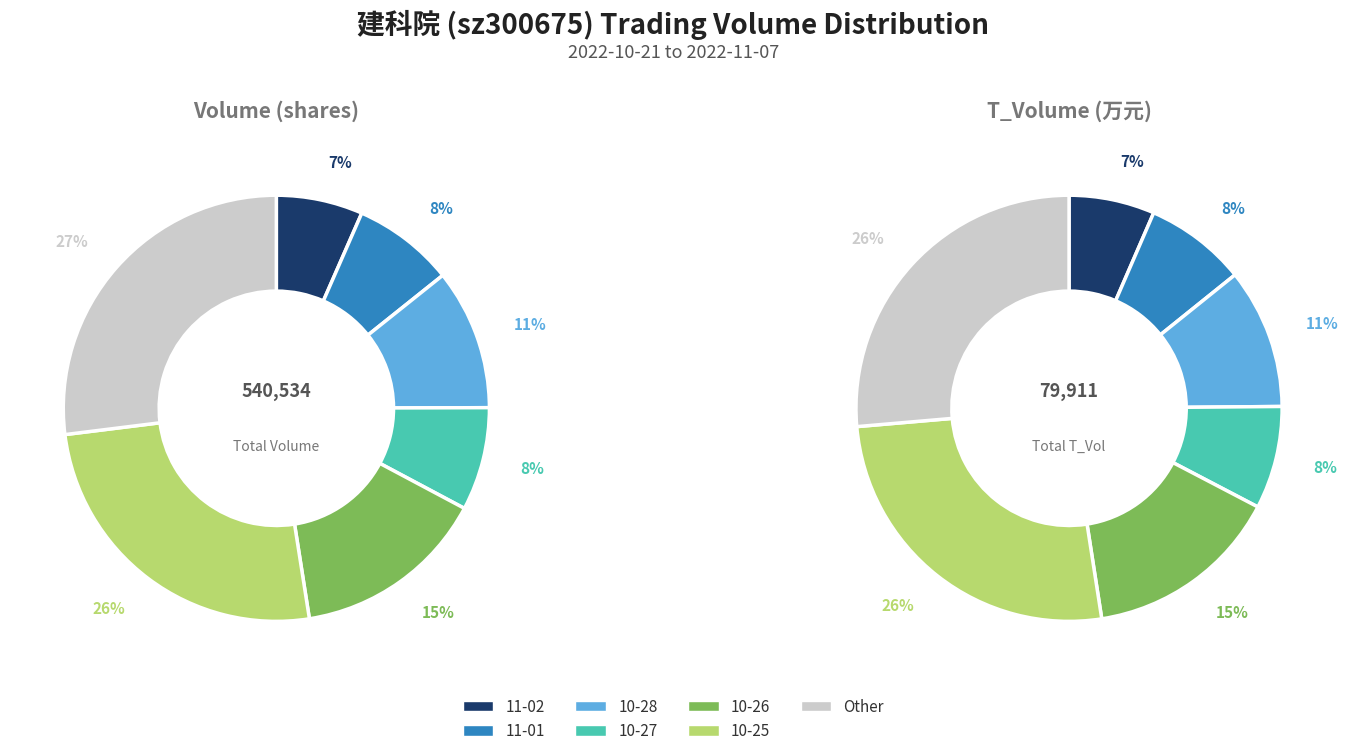

To the nearest percent, what percentage of the pie is 2022-10-27?

8%